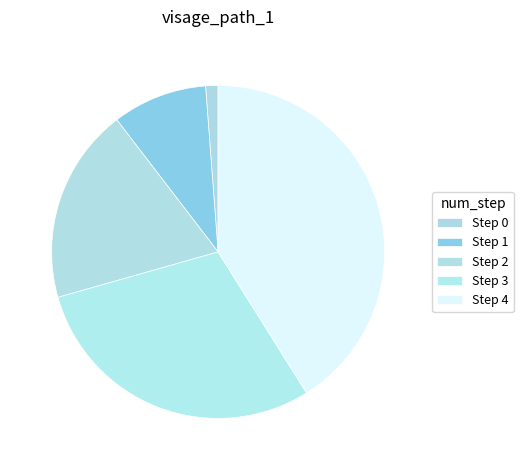

Does Step 1 represent more than half of the total?

No